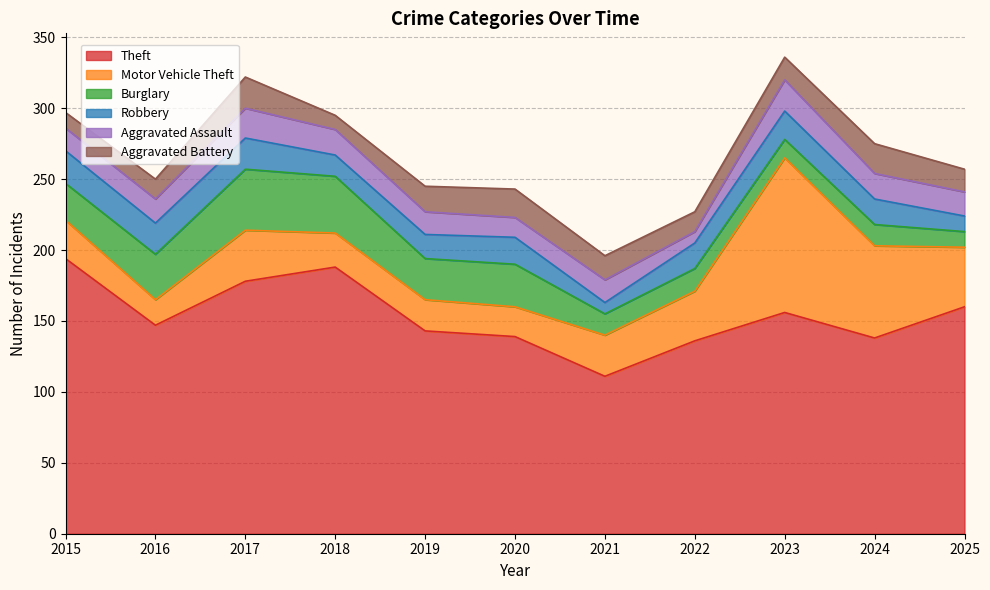

At how many categories does at least one series exceed 168?

3